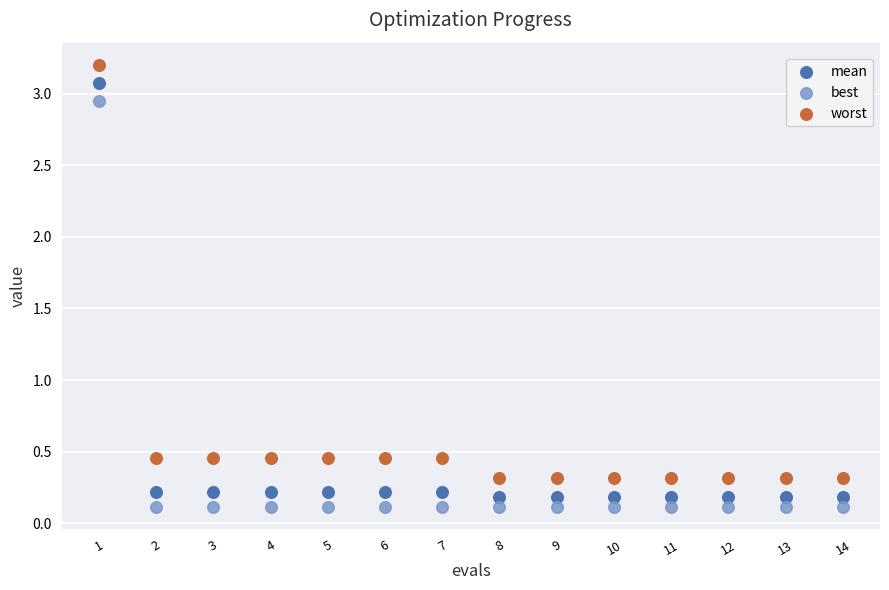

What are all the series names shown in the legend?

mean, best, worst